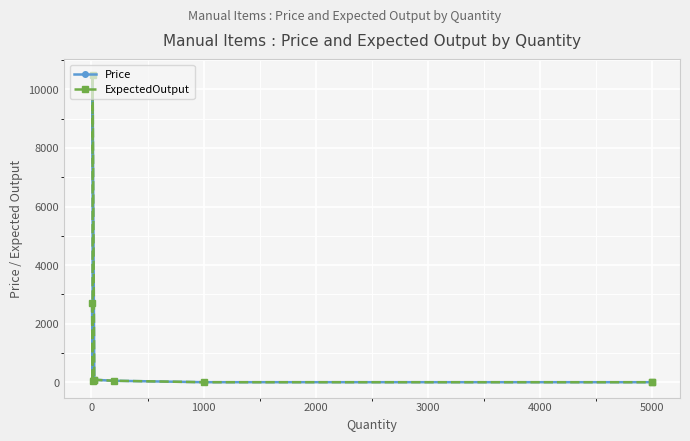

True or false: Price and ExpectedOutput intersect in this chart.

False